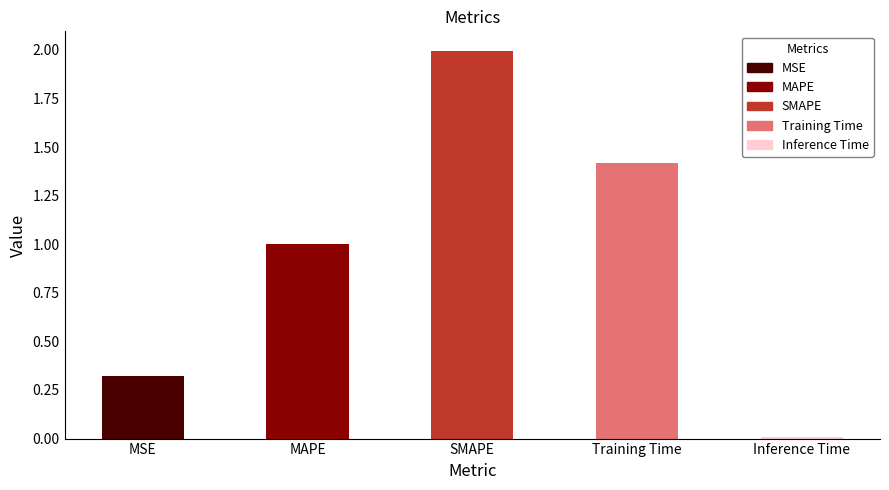

Reading right to left, extract all data points from this chart.

0.0	1.4	2.0	1.0	0.3